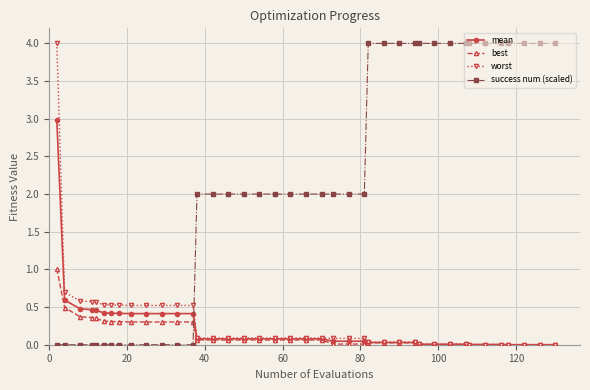

How many categories are shown in the chart?

40